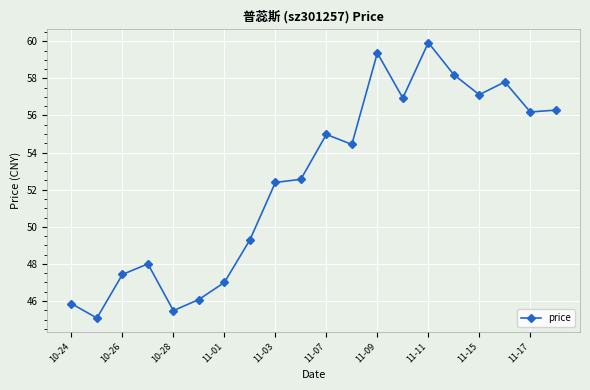

True or false: the data has more than 2 interior local peaks.

True